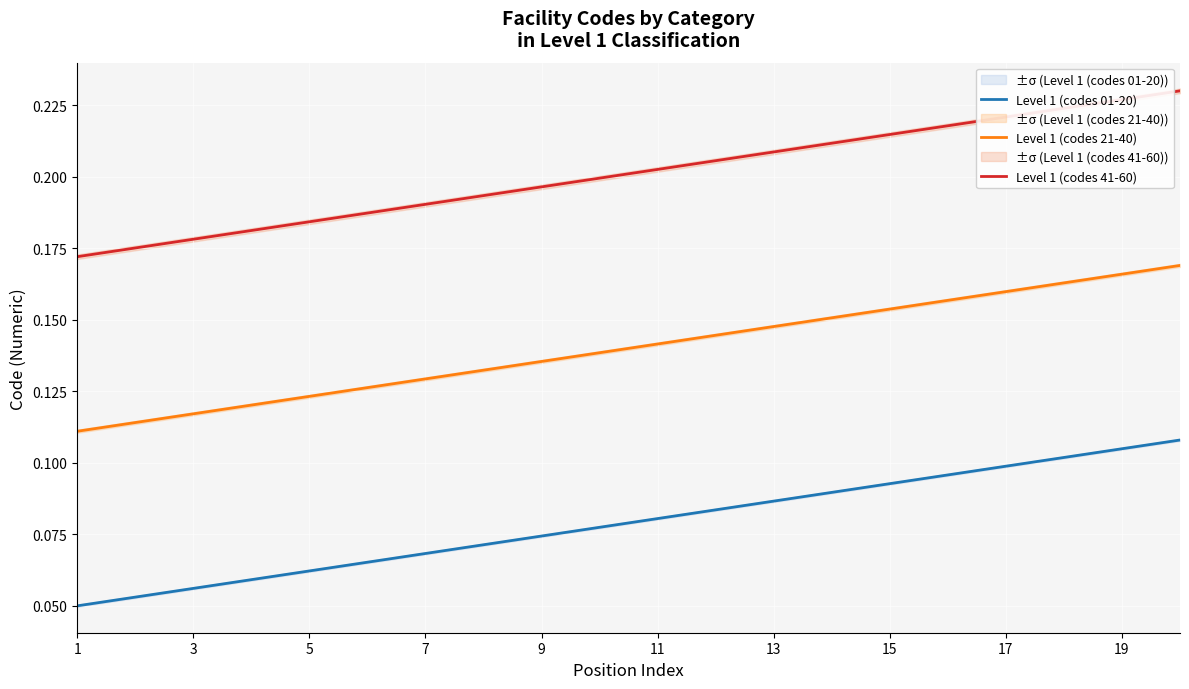

True or false: Level 1 (codes 01-20) and Level 1 (codes 41-60) cross at least once.

False